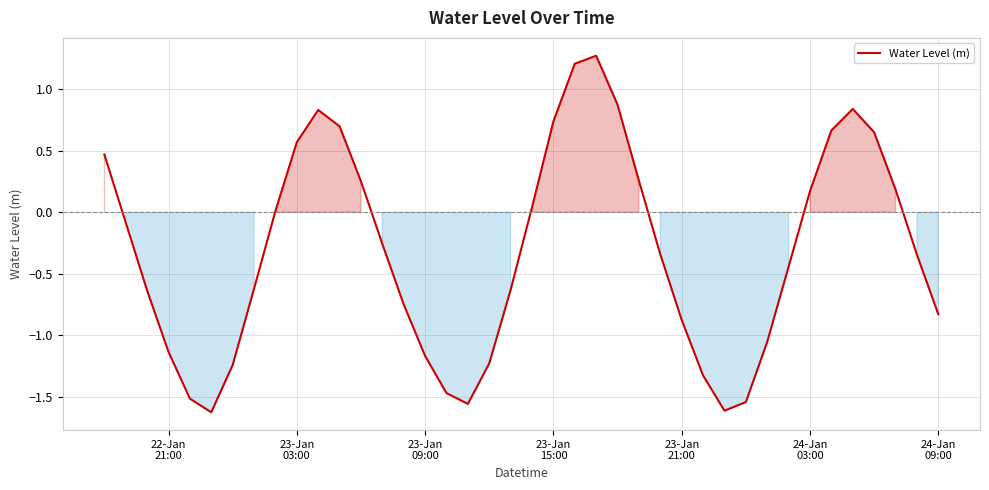

What is the difference between the maximum and minimum values?

2.9